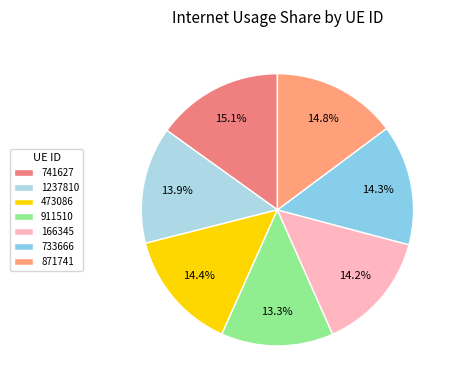

The 741627 slice represents 4% of the pie. True or false?

False